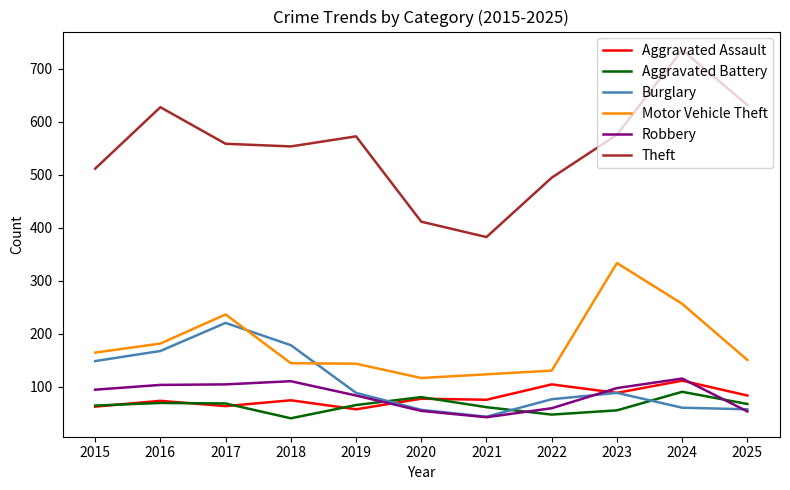

What is the sum of all Motor Vehicle Theft values?

1976